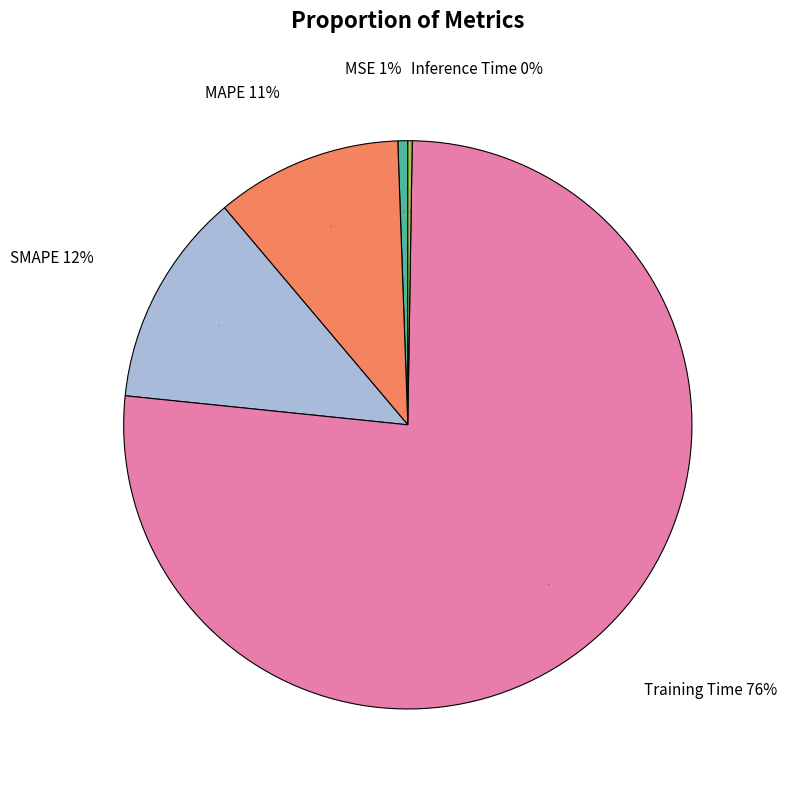

The MAPE slice represents 11% of the pie. True or false?

True